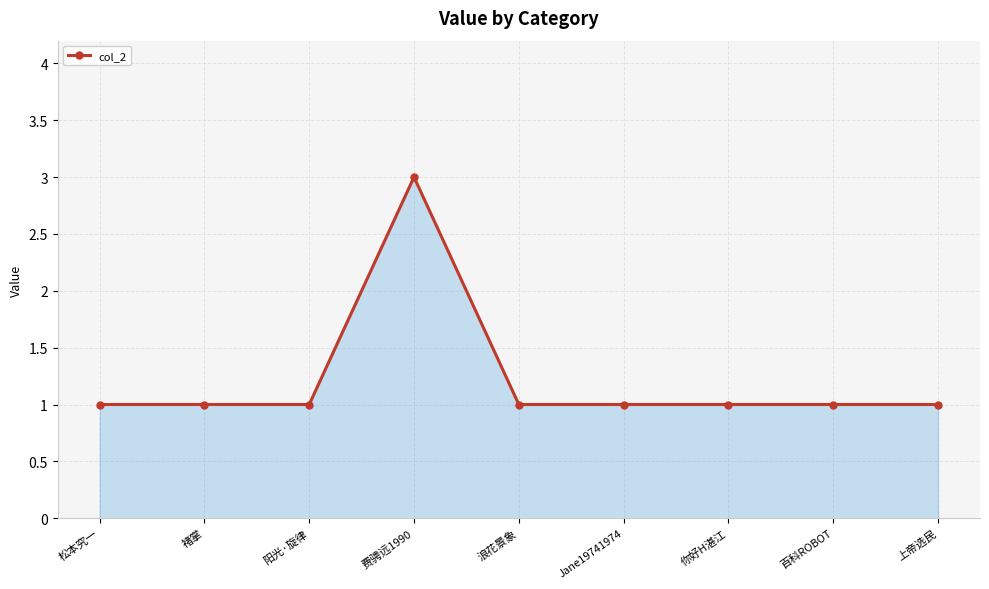

The chart shows a value of 1 at 百科ROBOT. True or false?

True